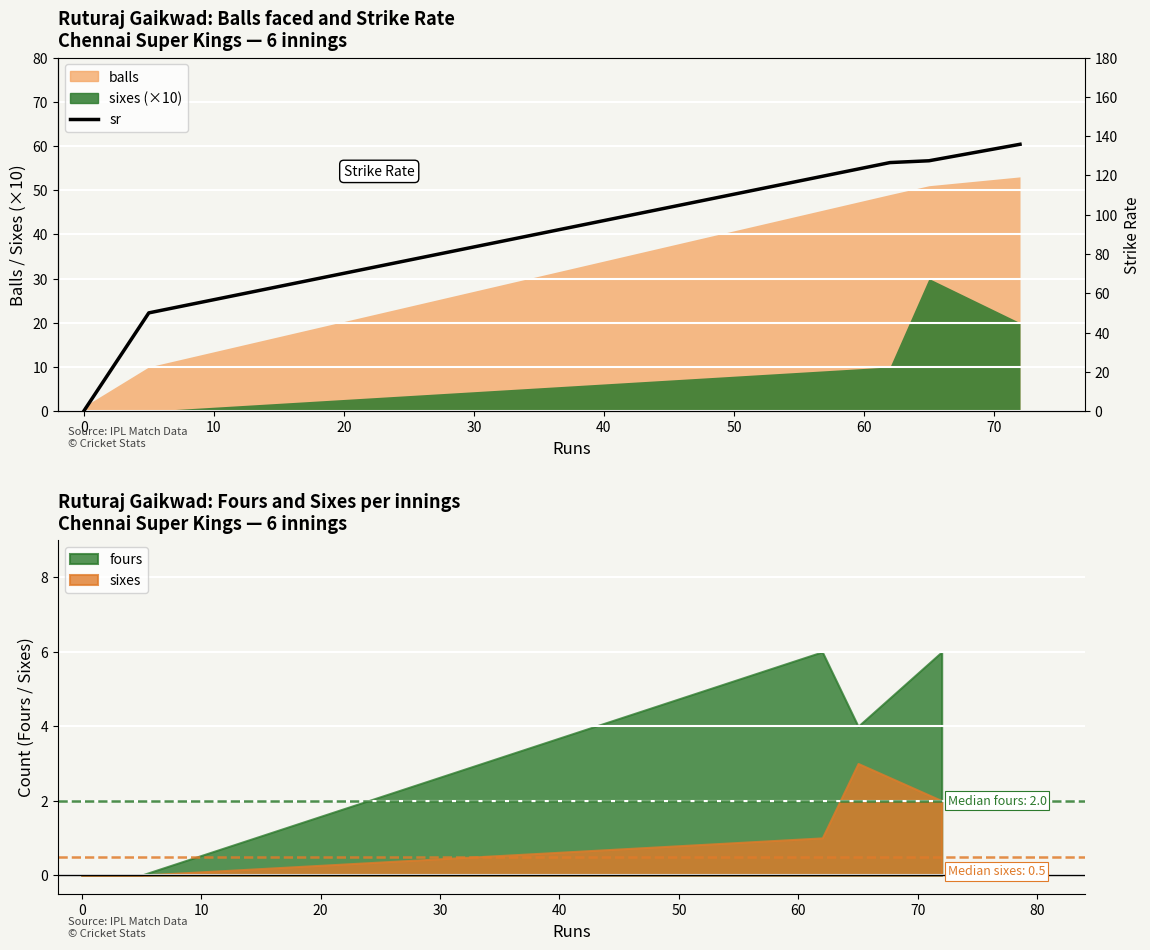

How many lines are shown in the chart?

1